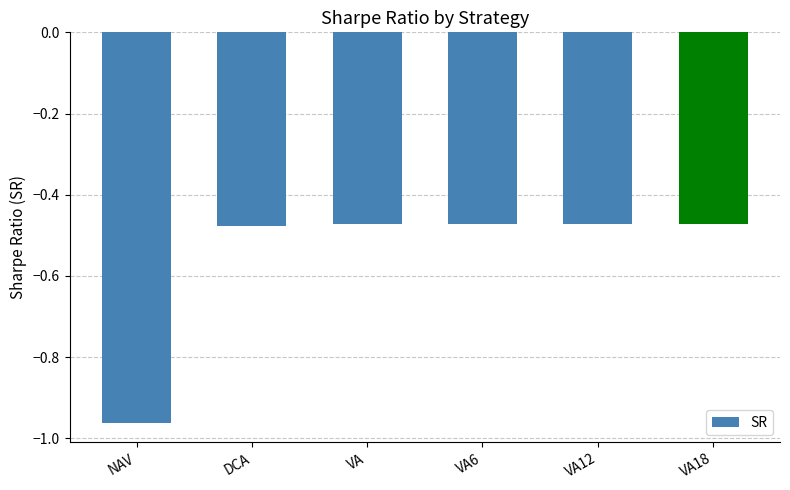

Is it true that the value at NAV is -1.7?

False